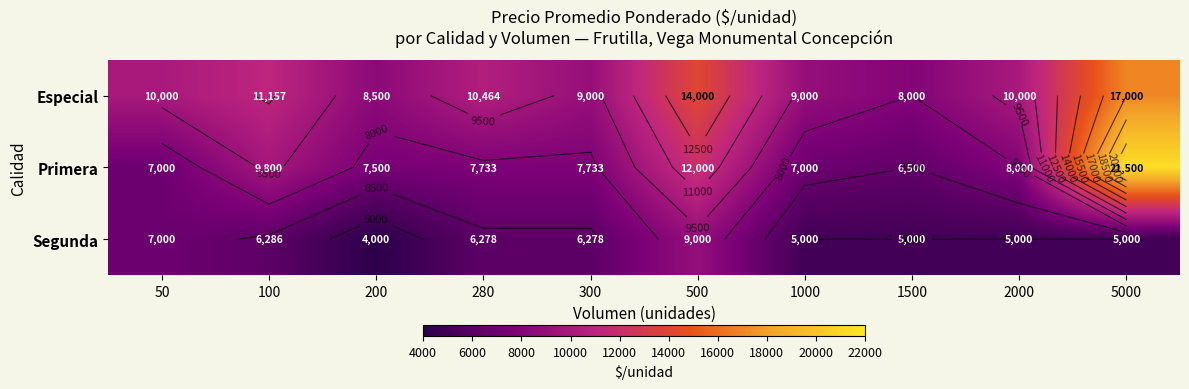

True or false: Especial has a value of 12396 at 200.

False